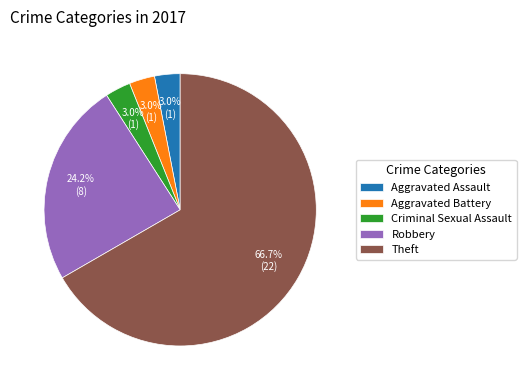

What percentage is the Aggravated Battery slice, to the nearest percent?

3%